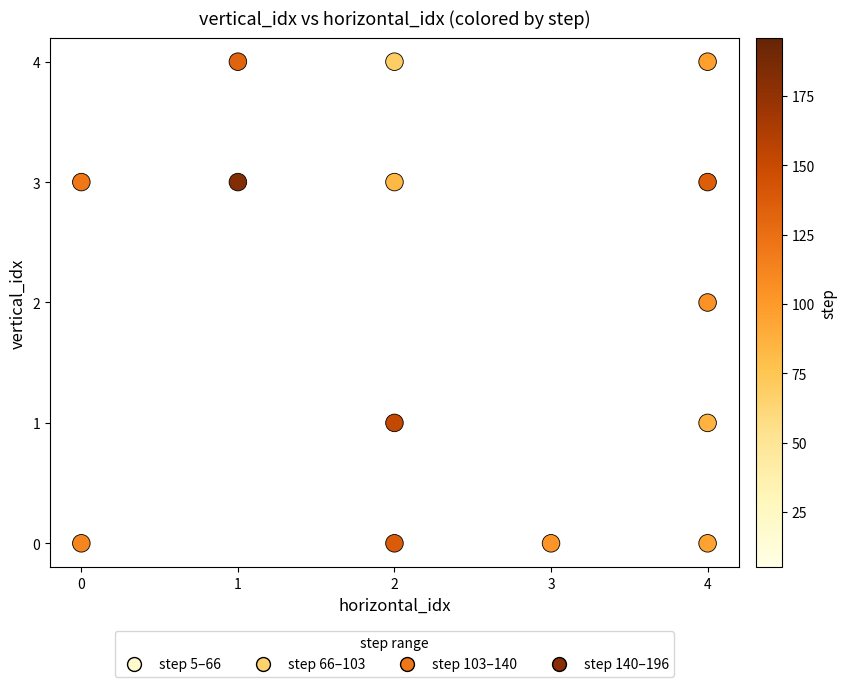

What is the range of X values (max minus min)?

4